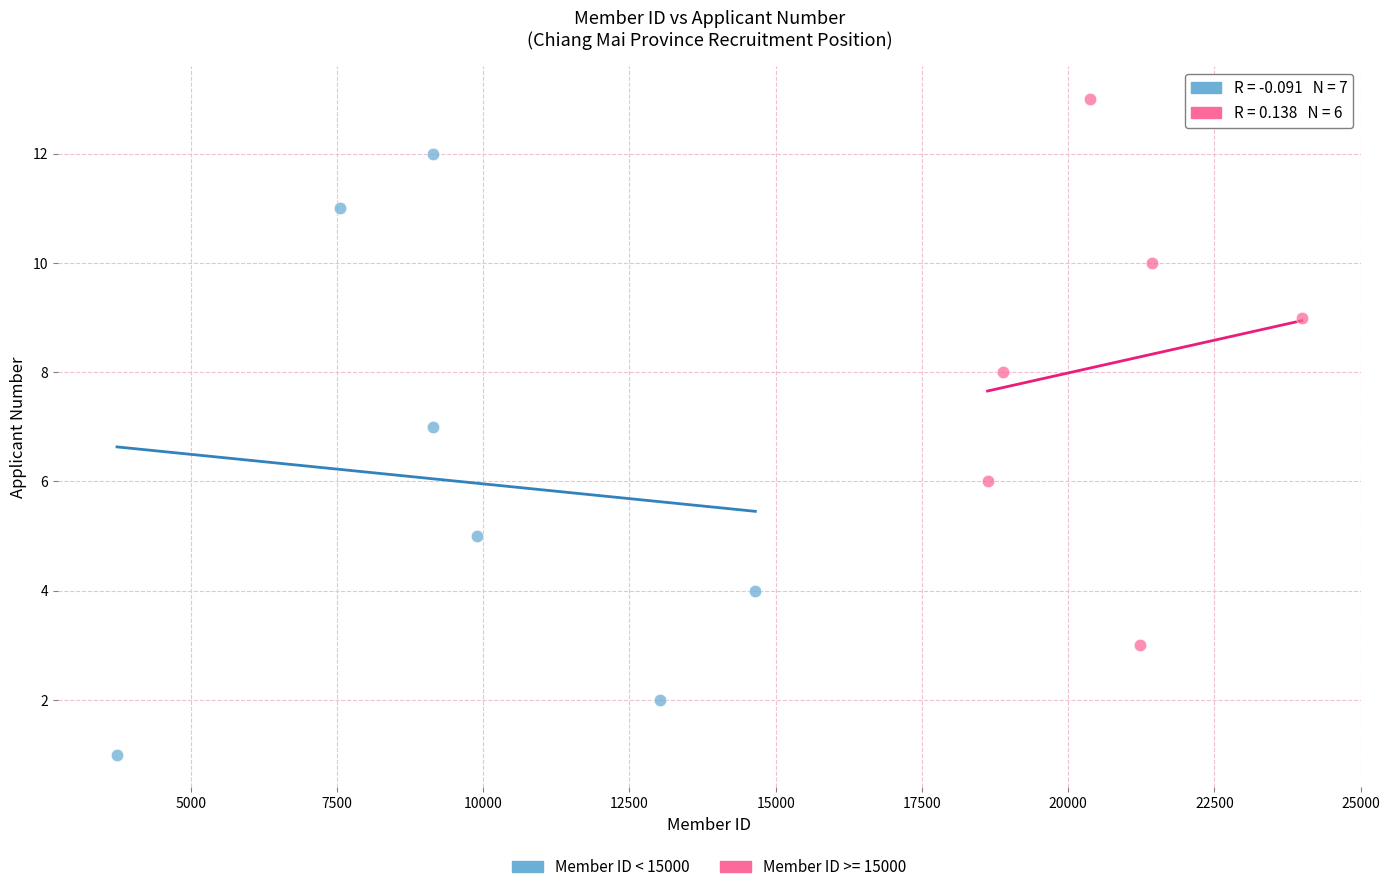

Which series has the largest Y range (max minus min)?

Member ID < 15000